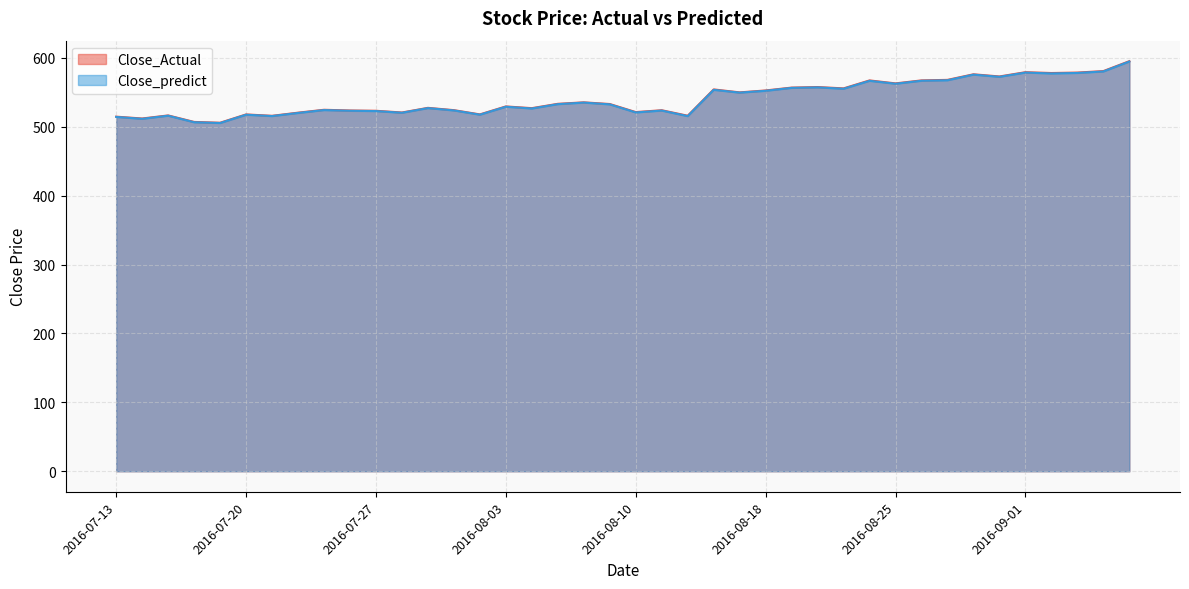

At which label does Close_Actual reach its peak?

2016-09-08